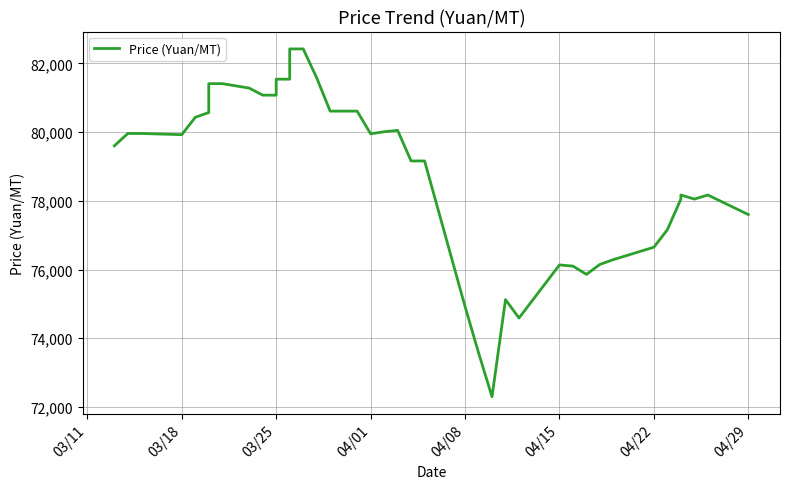

What is the difference between the second highest and minimum values?

10120